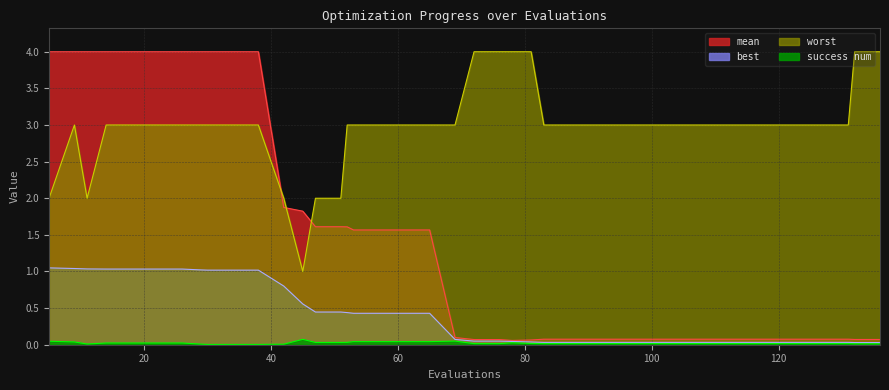

The success num series shows 3.0 at 83. True or false?

True